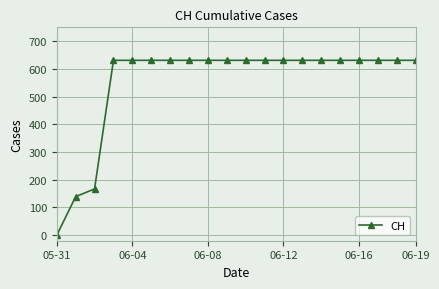

What is the value of the 19th point from the left?

631